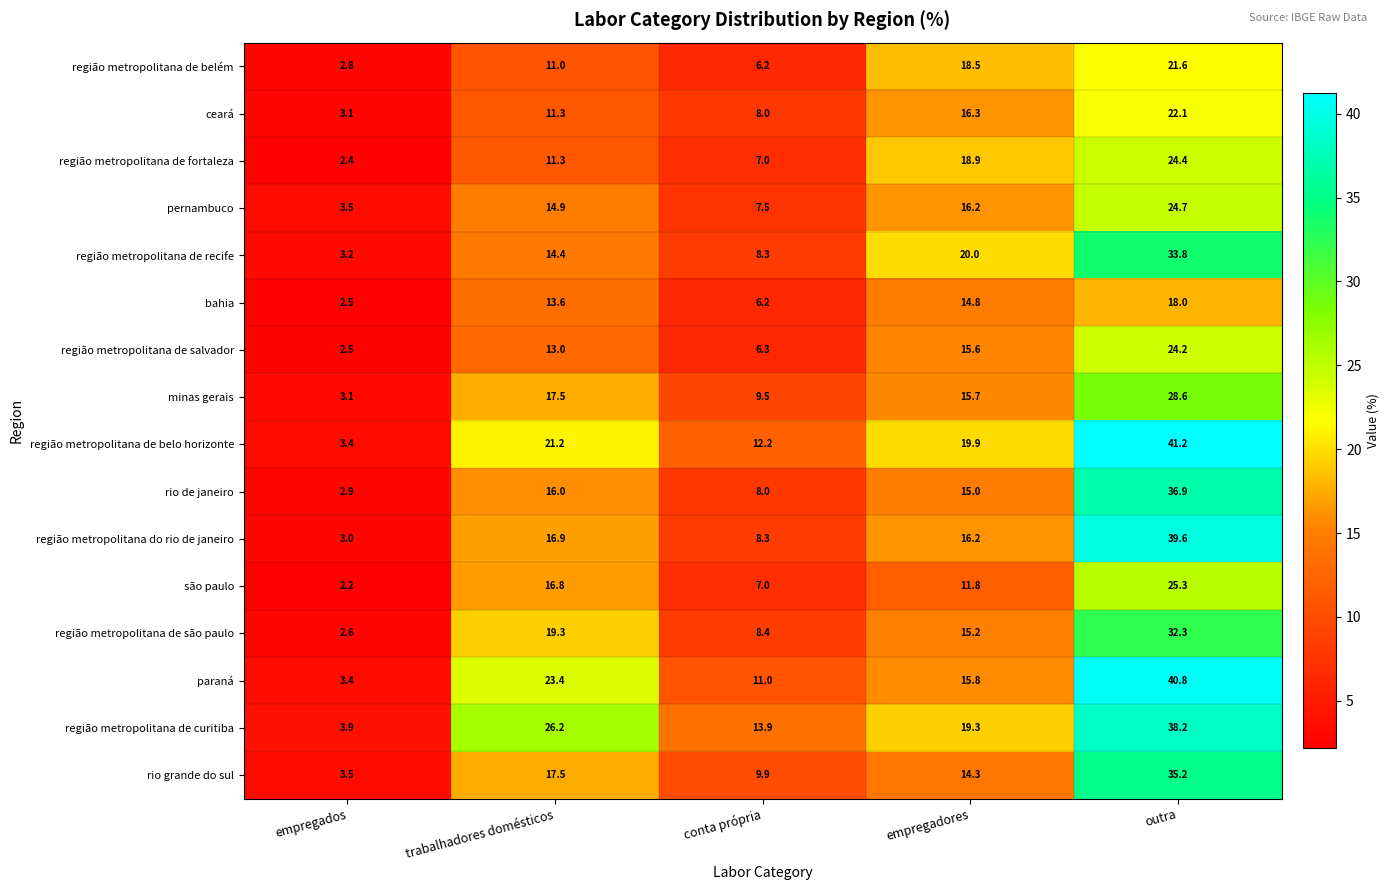

What is the difference between the second highest and second lowest values in the região metropolitana de salvador series?

9.3